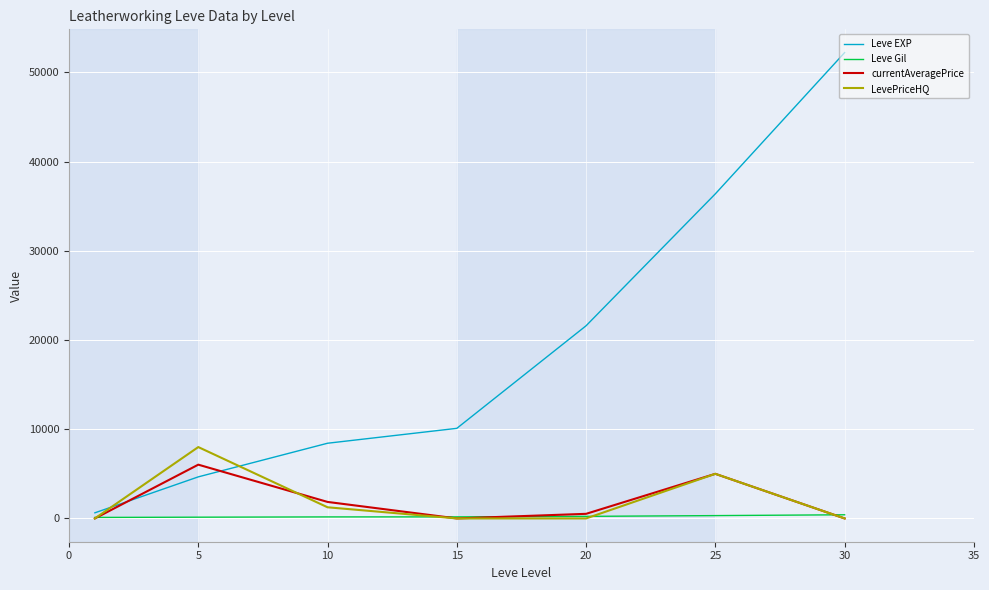

Which series has the largest range (max minus min)?

Leve EXP